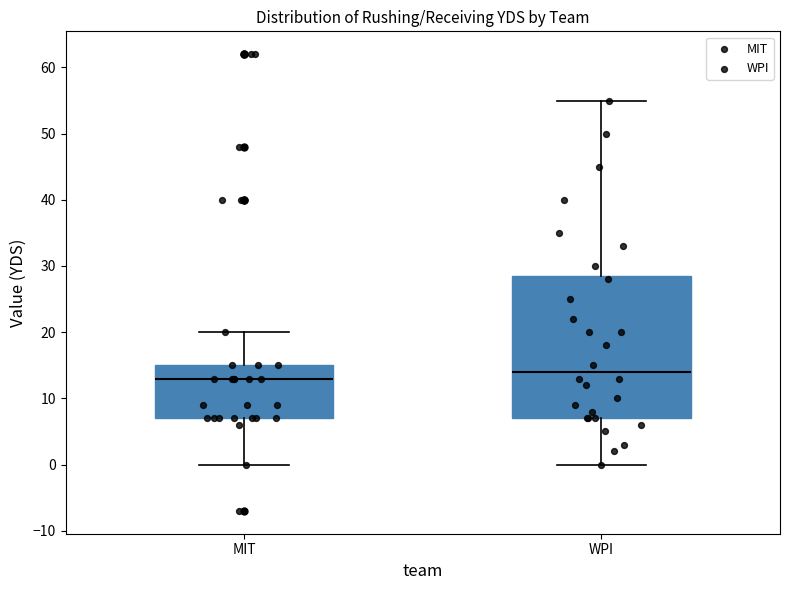

Which box is the tallest, from its lower edge to its upper edge?

WPI